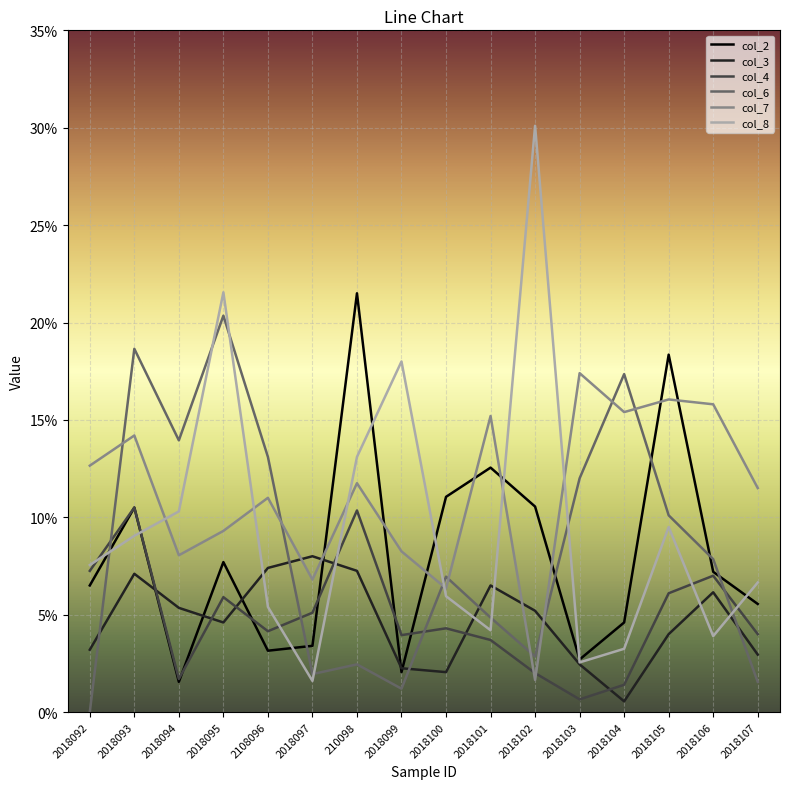

Does the chart have visible grid lines?

Yes